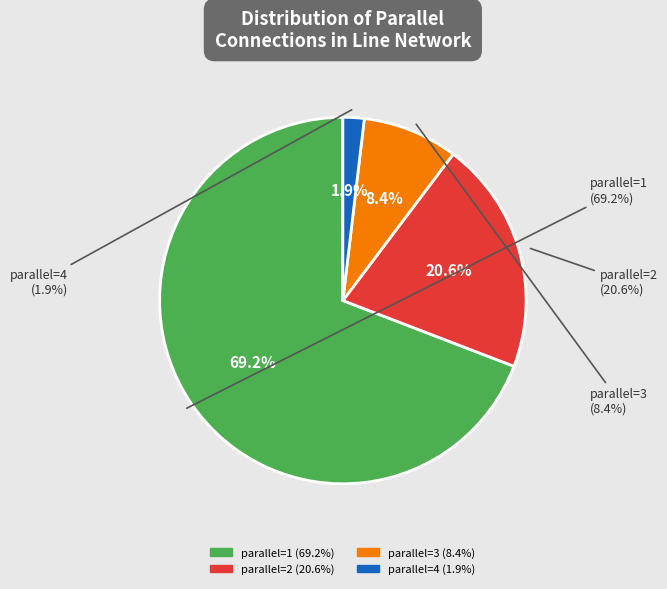

Count the number of slices in the pie.

4